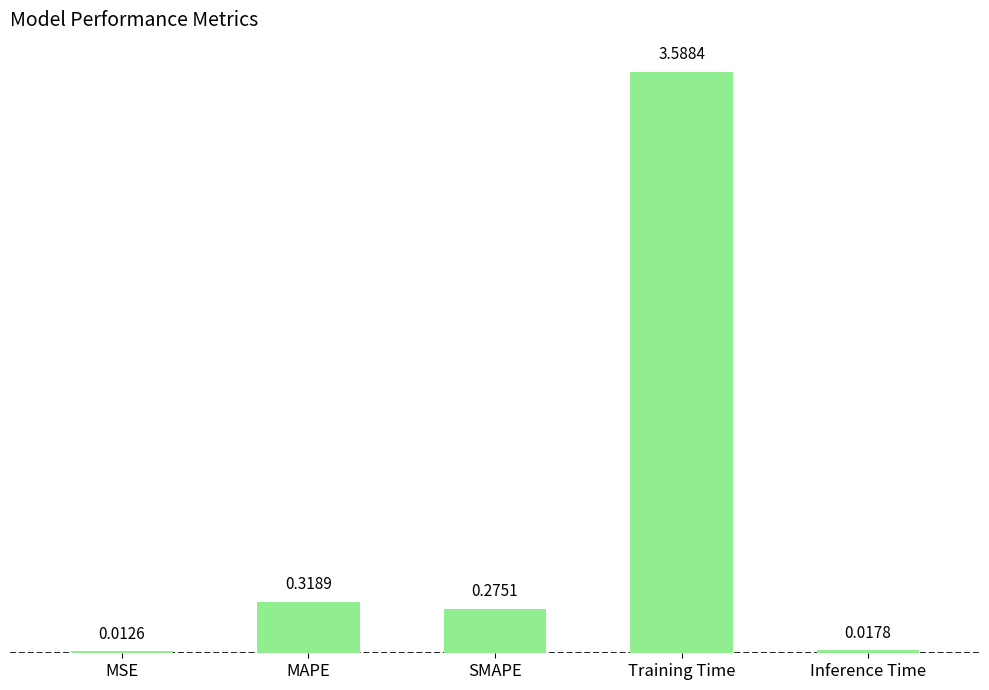

What value does the data have at Training Time?

3.6